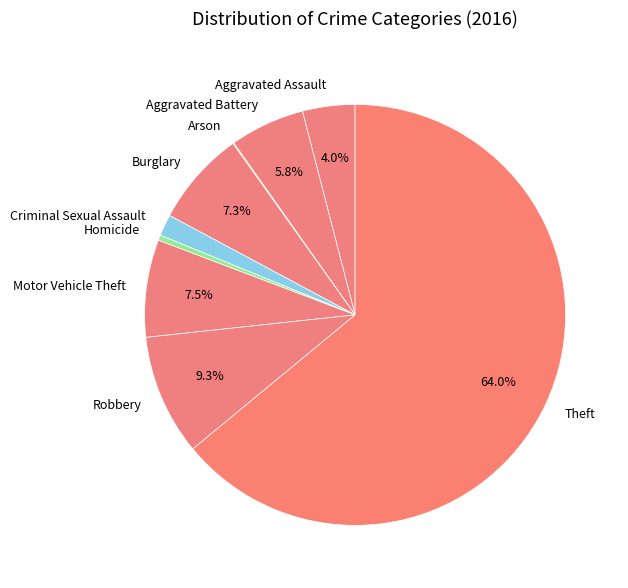

To the nearest percent, what is the difference between the largest and smallest slice percentages?

64%